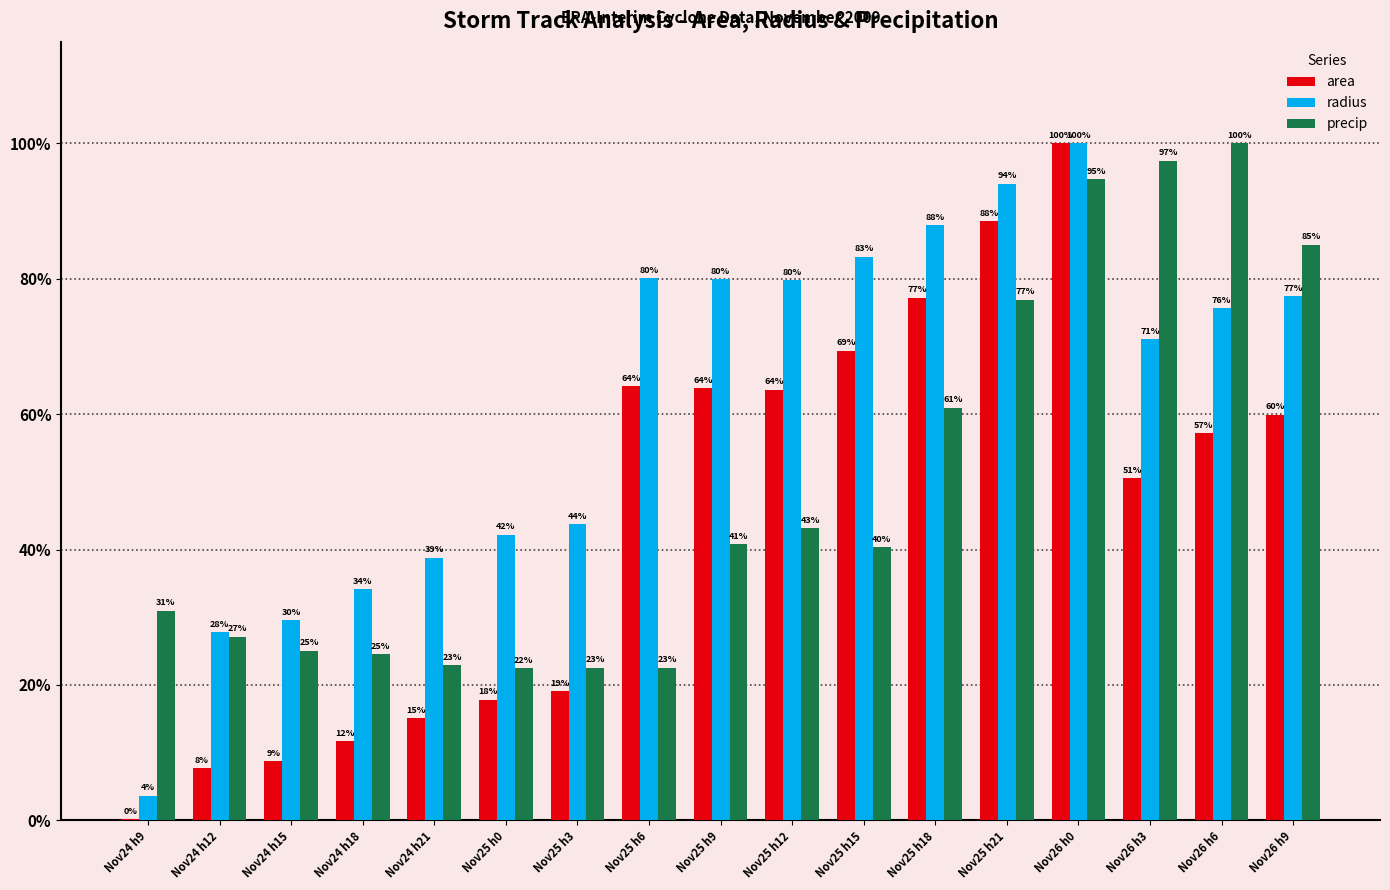

What is the highest value of the area series?

100.0